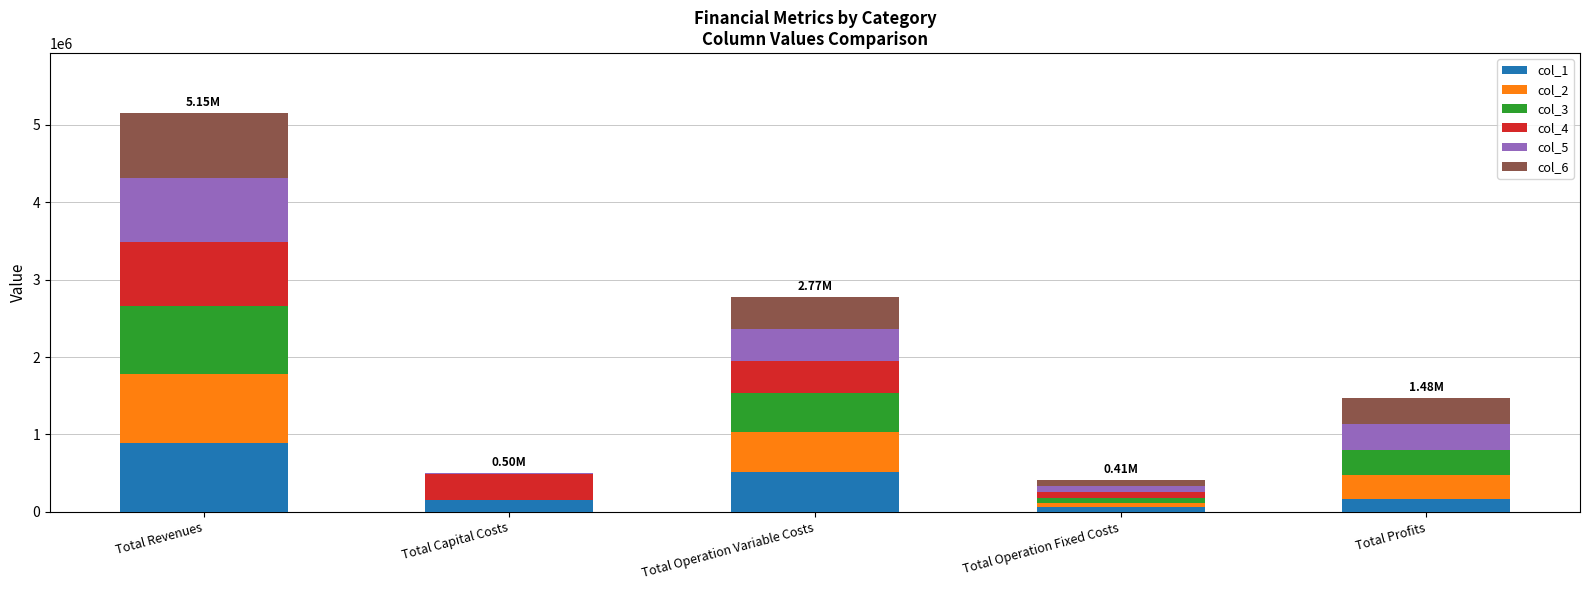

What is the total value across all series at Total Operation Variable Costs?

2772866.4